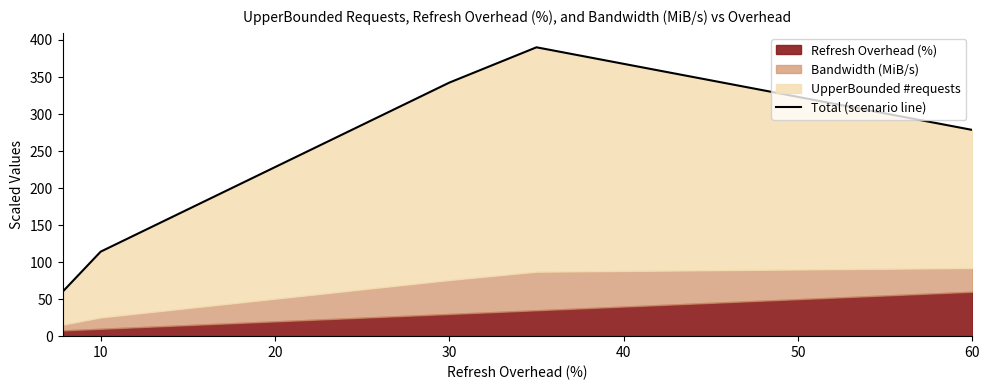

Does the chart display data point markers on the line(s)?

No